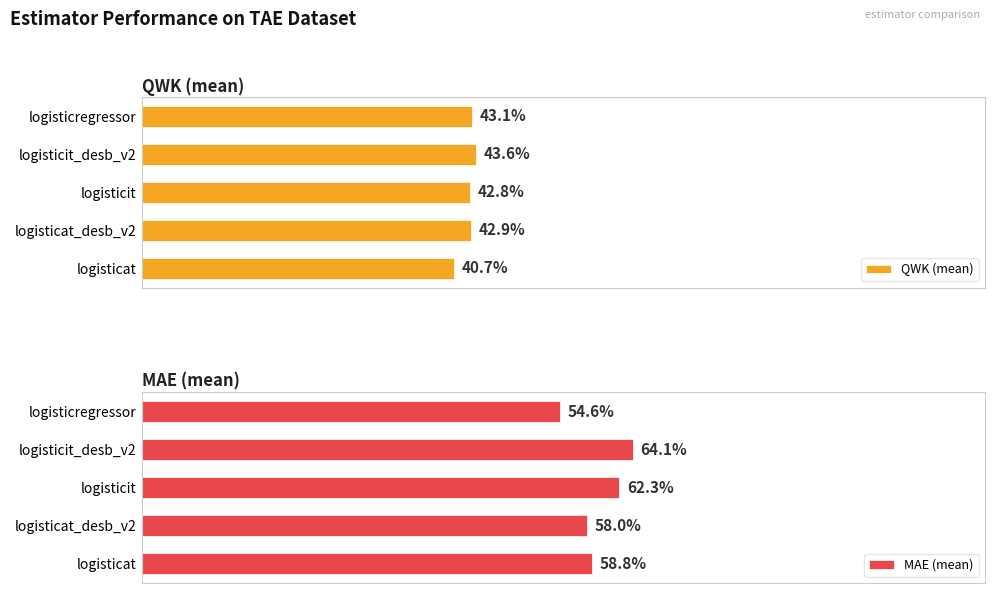

What are all the series names shown in the legend?

QWK (mean), MAE (mean)